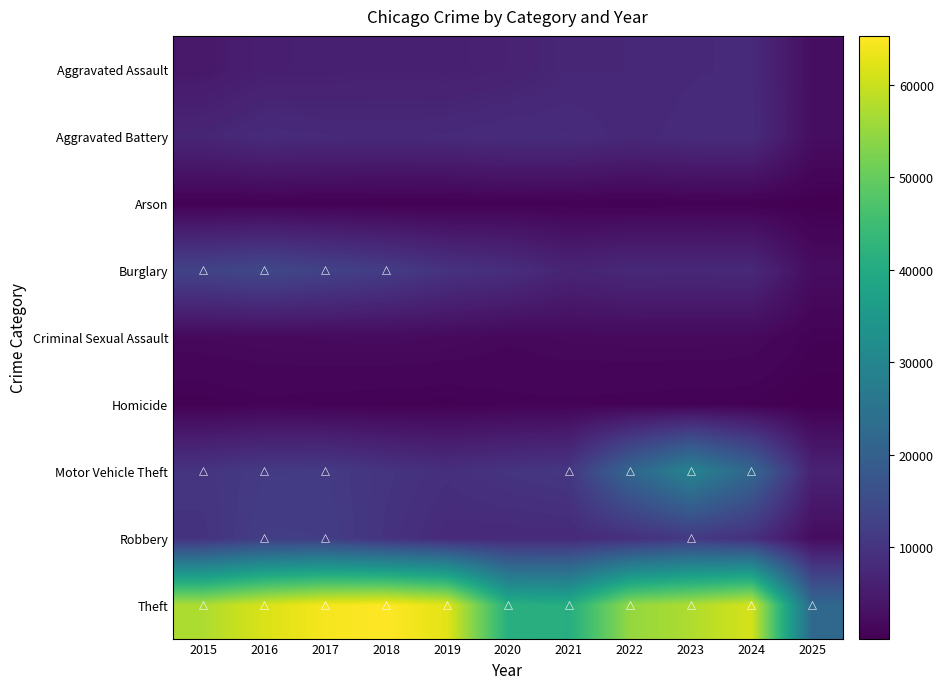

At how many categories does at least one series exceed 62659?

2